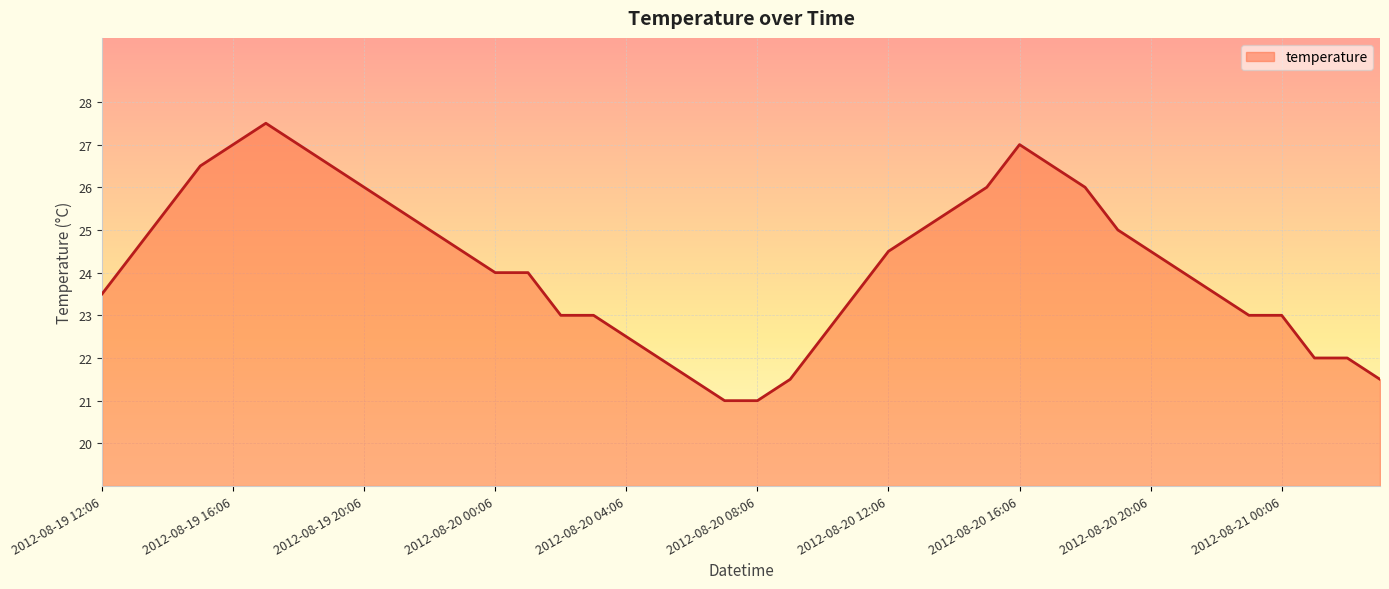

What is the difference between the maximum and minimum values?

6.5